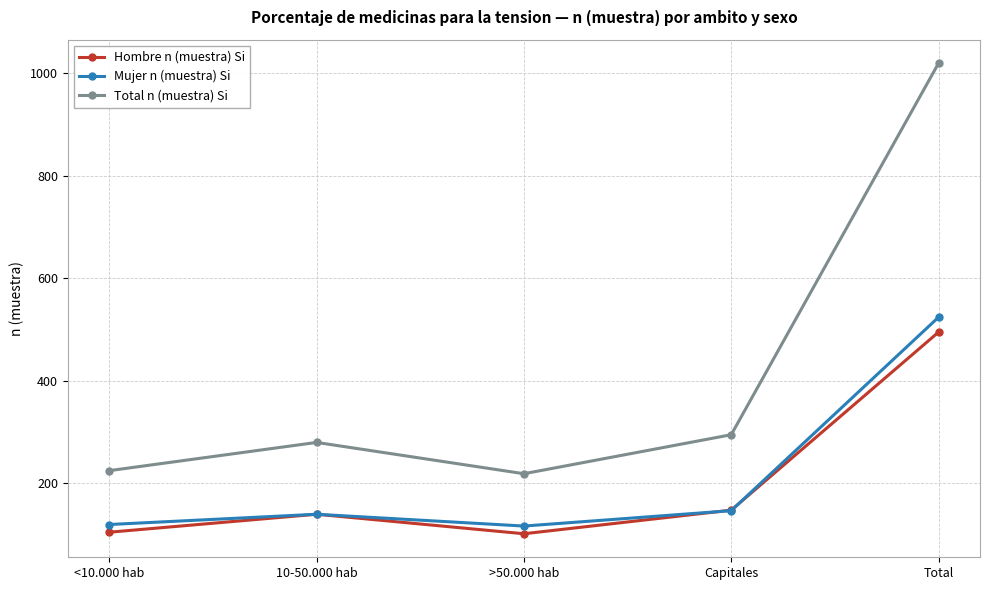

What is the label of the 3rd point from the right?

>50.000 hab